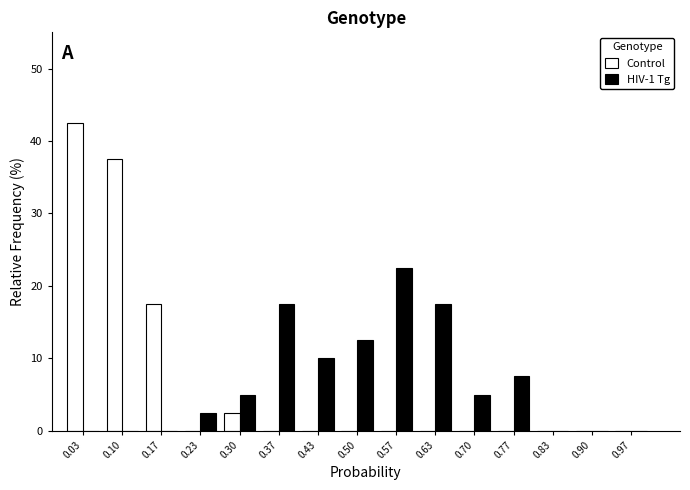

Reading left to right, transcribe this chart: for each range on the x-axis, give the height of each series' bar. Neither the bar edges nor the heights are printed on the chart, so give them approximately, as read against the axes.

0.00 to 0.07: Control=43	HIV-1 Tg=0
0.07 to 0.13: Control=38	HIV-1 Tg=0
0.13 to 0.20: Control=18	HIV-1 Tg=0
0.20 to 0.27: Control=0	HIV-1 Tg=3
0.27 to 0.33: Control=3	HIV-1 Tg=5
0.33 to 0.40: Control=0	HIV-1 Tg=18
0.40 to 0.47: Control=0	HIV-1 Tg=10
0.47 to 0.53: Control=0	HIV-1 Tg=13
0.53 to 0.60: Control=0	HIV-1 Tg=23
0.60 to 0.67: Control=0	HIV-1 Tg=18
0.67 to 0.73: Control=0	HIV-1 Tg=5
0.73 to 0.80: Control=0	HIV-1 Tg=8
0.80 to 0.87: Control=0	HIV-1 Tg=0
0.87 to 0.93: Control=0	HIV-1 Tg=0
0.93 to 1.00: Control=0	HIV-1 Tg=0